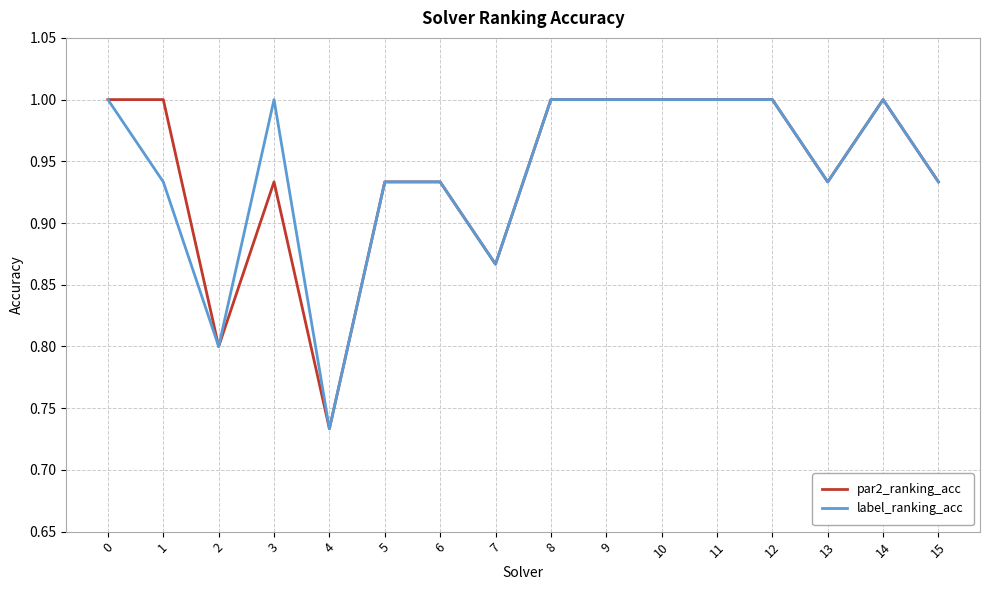

How many values in the label_ranking_acc series are below 1?

8